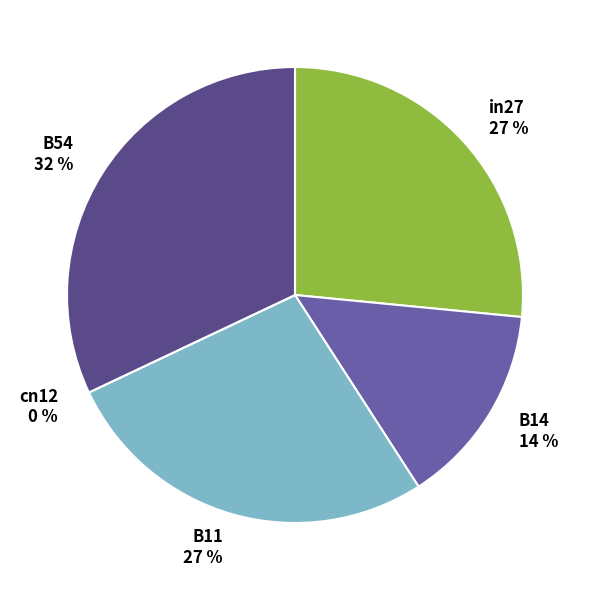

Is there a majority slice in this chart?

No